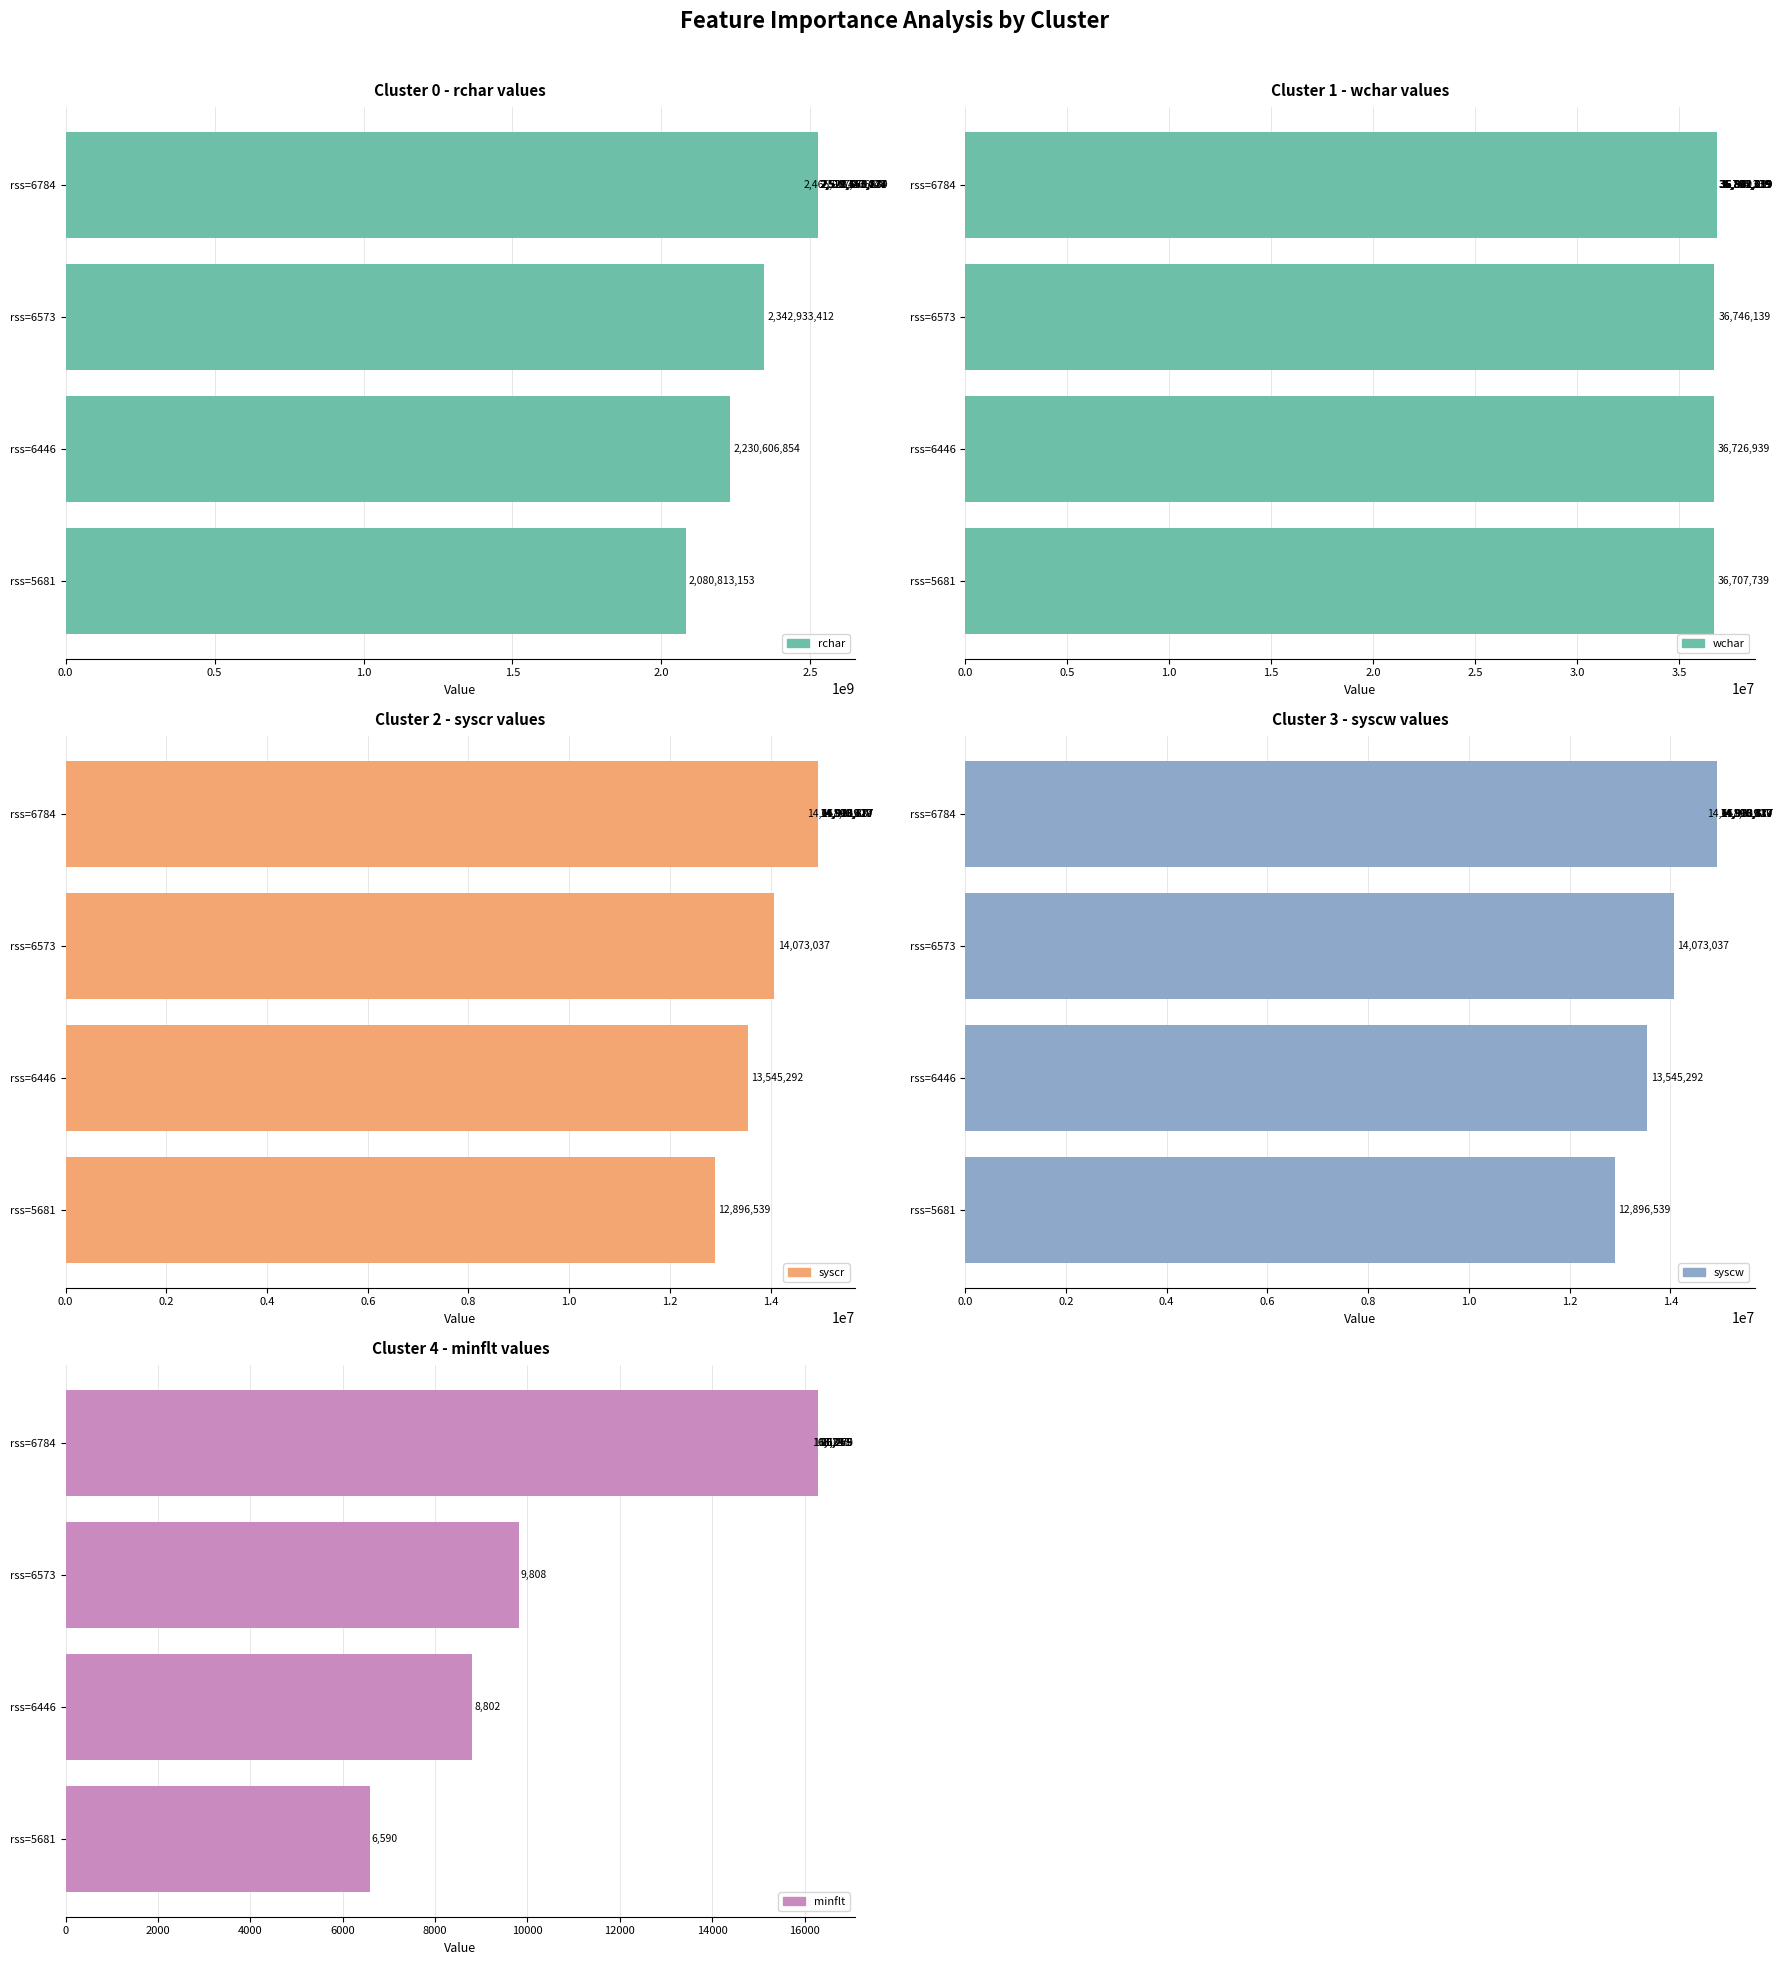

What is the value of the syscw bar at the 4th from the left?

14651619